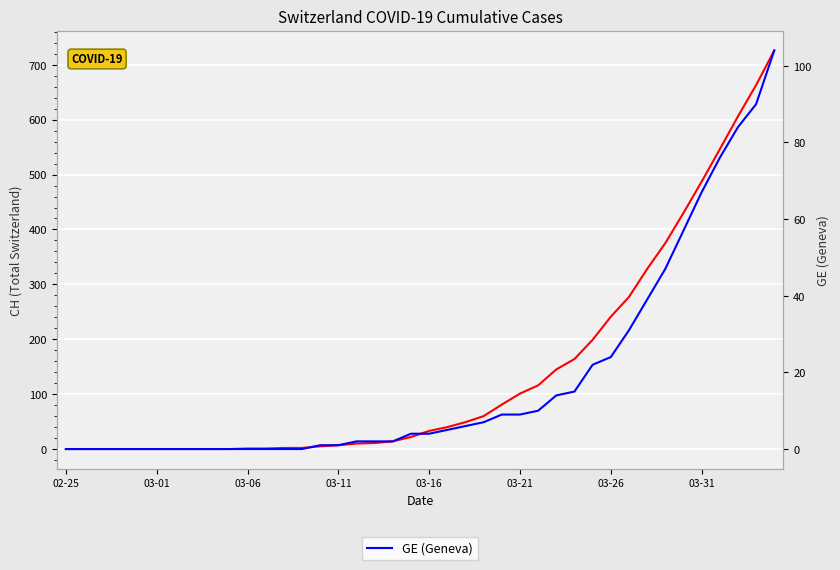

What is the maximum value for CH?

726